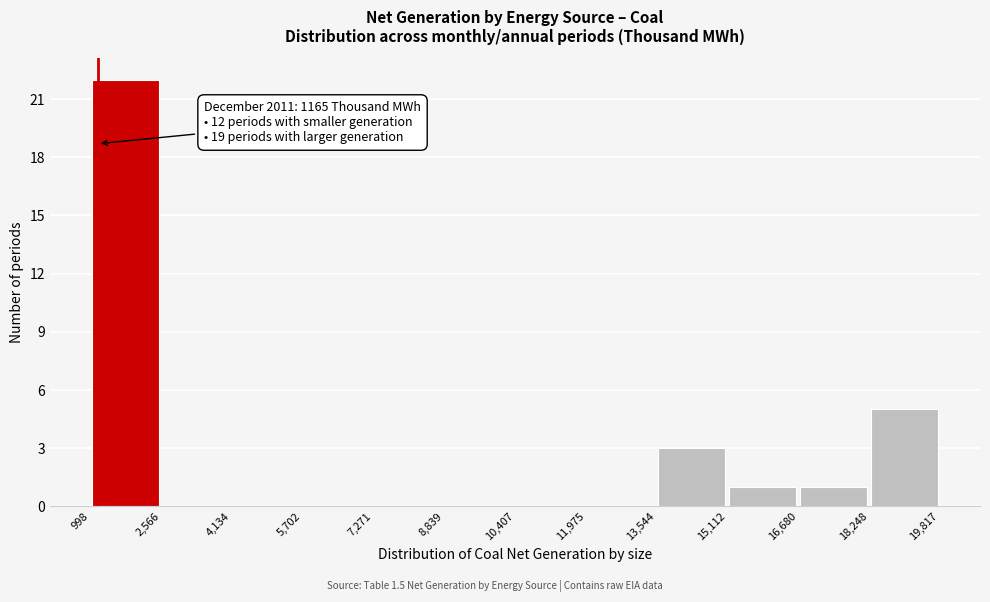

Over which range of the x-axis is the bar tallest?

998 to 2,566